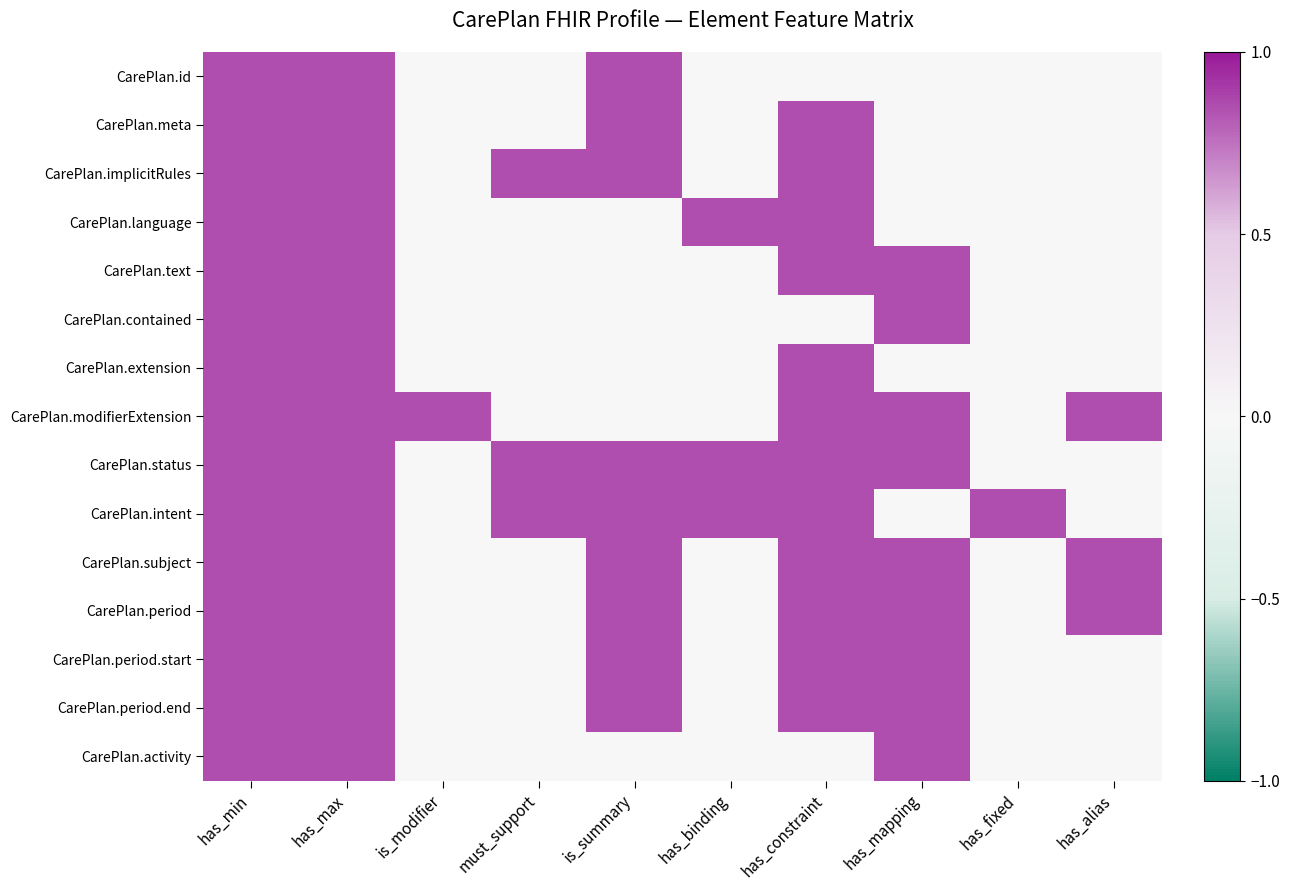

At must_support, list the series in order from largest to smallest.

CarePlan.implicitRules, CarePlan.status, CarePlan.intent, CarePlan.id, CarePlan.meta, CarePlan.language, CarePlan.text, CarePlan.contained, CarePlan.extension, CarePlan.modifierExtension, CarePlan.subject, CarePlan.period, CarePlan.period.start, CarePlan.period.end, CarePlan.activity